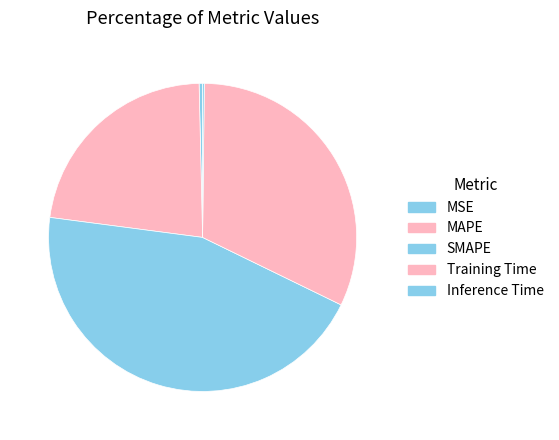

To the nearest percent, what portion does Training Time represent?

32%